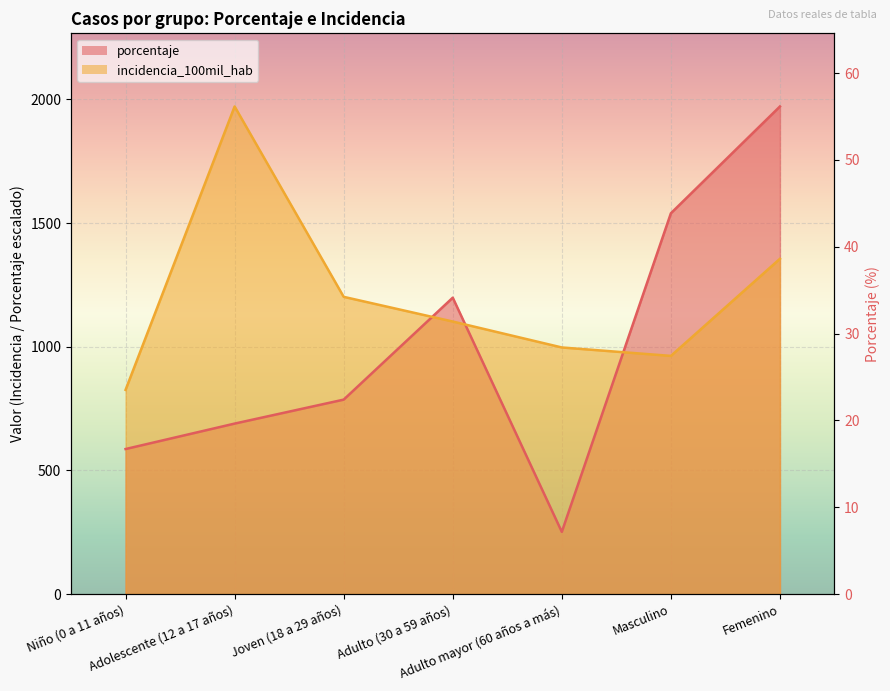

What is the sum of the incidencia_100mil_hab values at Adulto mayor (60 años a más) and Niño (0 a 11 años)?

1822.4